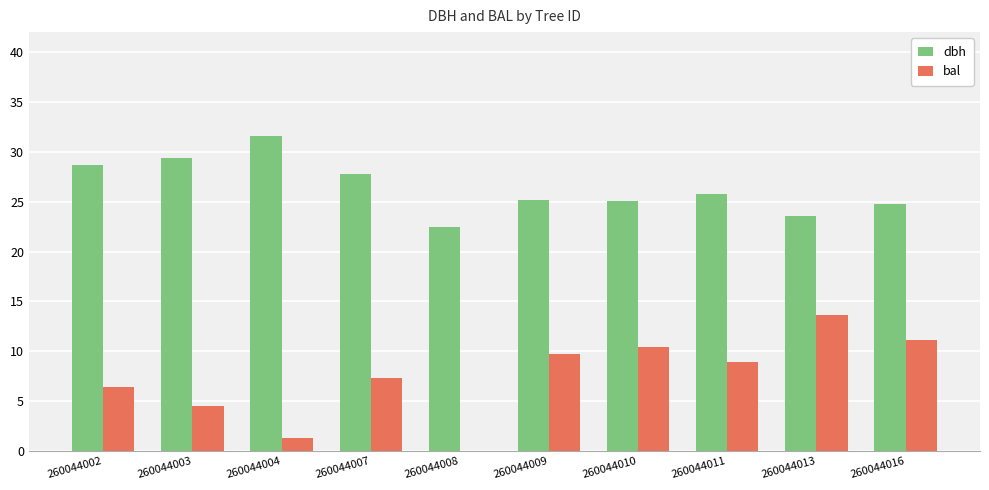

The value of bal at 260044013 is 13.7. True or false?

True